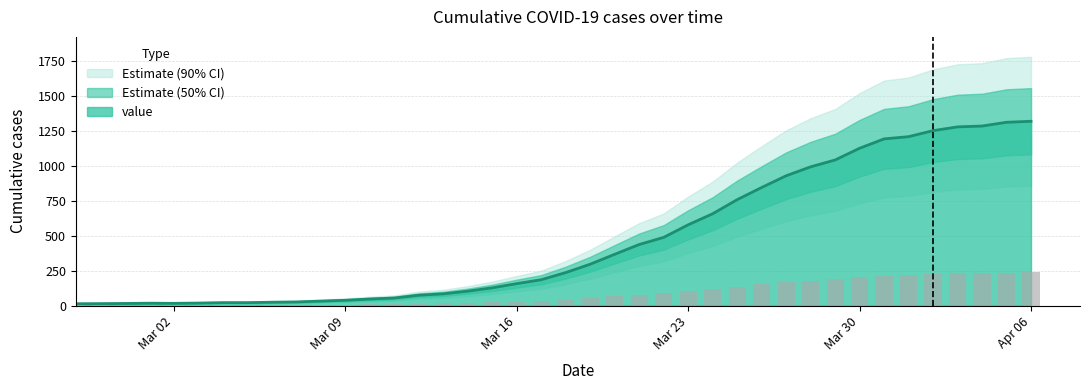

At which label is the value closest to 666?

2020-03-24